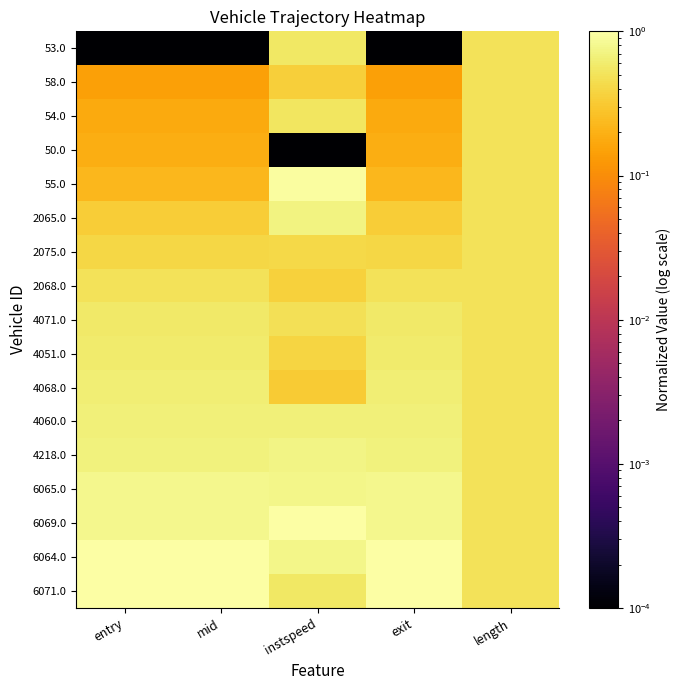

Reading left to right, transcribe all the data shown in this chart.

53.0: entry=0.0	mid=0.0	instspeed=0.5	exit=0.0	length=0.5
58.0: entry=0.1	mid=0.1	instspeed=0.3	exit=0.1	length=0.5
54.0: entry=0.2	mid=0.2	instspeed=0.5	exit=0.2	length=0.5
50.0: entry=0.2	mid=0.2	instspeed=0.0	exit=0.2	length=0.5
55.0: entry=0.2	mid=0.2	instspeed=1.0	exit=0.2	length=0.5
2065.0: entry=0.3	mid=0.3	instspeed=0.7	exit=0.3	length=0.5
2075.0: entry=0.4	mid=0.4	instspeed=0.4	exit=0.4	length=0.5
2068.0: entry=0.5	mid=0.5	instspeed=0.4	exit=0.5	length=0.5
4071.0: entry=0.6	mid=0.6	instspeed=0.5	exit=0.6	length=0.5
4051.0: entry=0.6	mid=0.6	instspeed=0.4	exit=0.6	length=0.5
4068.0: entry=0.6	mid=0.6	instspeed=0.3	exit=0.6	length=0.5
4060.0: entry=0.7	mid=0.7	instspeed=0.7	exit=0.7	length=0.5
4218.0: entry=0.7	mid=0.7	instspeed=0.7	exit=0.7	length=0.5
6065.0: entry=0.8	mid=0.8	instspeed=0.8	exit=0.8	length=0.5
6069.0: entry=0.8	mid=0.8	instspeed=1.0	exit=0.8	length=0.5
6064.0: entry=1.0	mid=1.0	instspeed=0.8	exit=1.0	length=0.5
6071.0: entry=1.0	mid=1.0	instspeed=0.6	exit=1.0	length=0.5